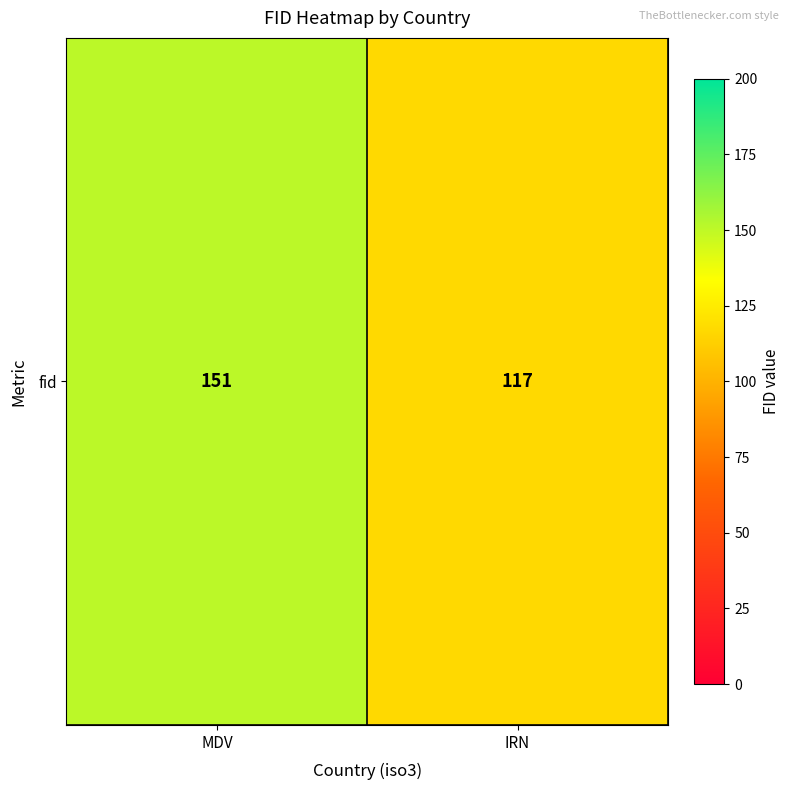

What is the change in value from MDV to IRN?

-34